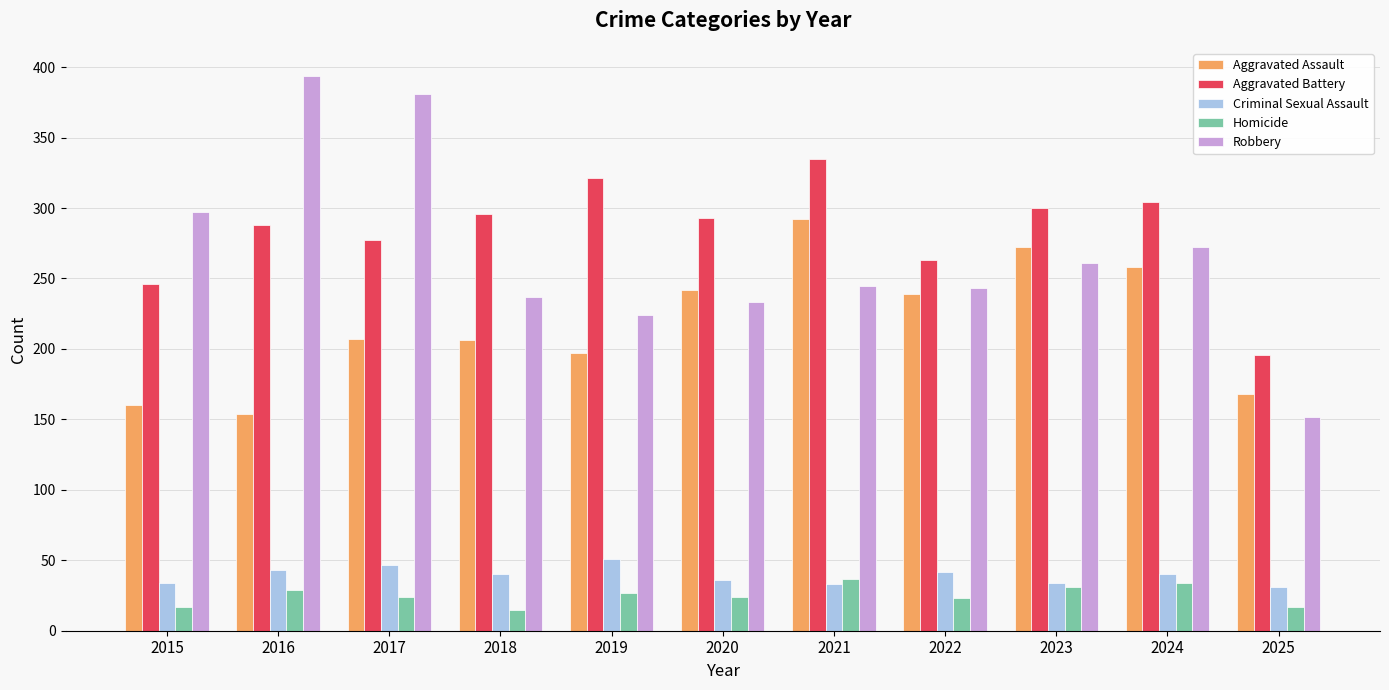

Where does the Robbery series first go above 245?

2015